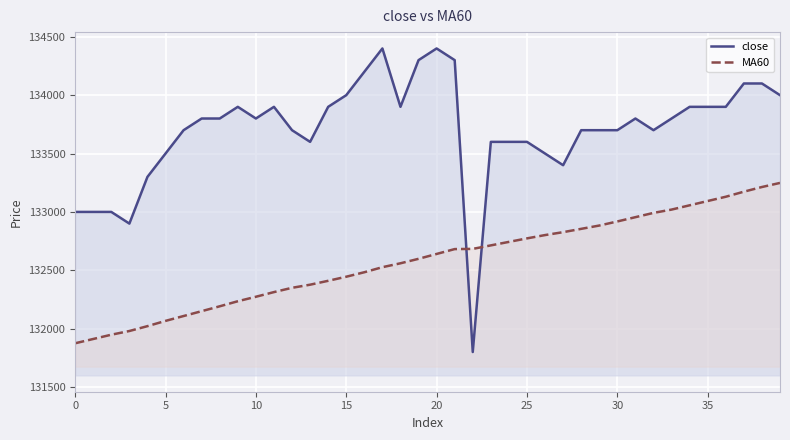

Between which two adjacent categories do MA60 and close first intersect?

21 and 22